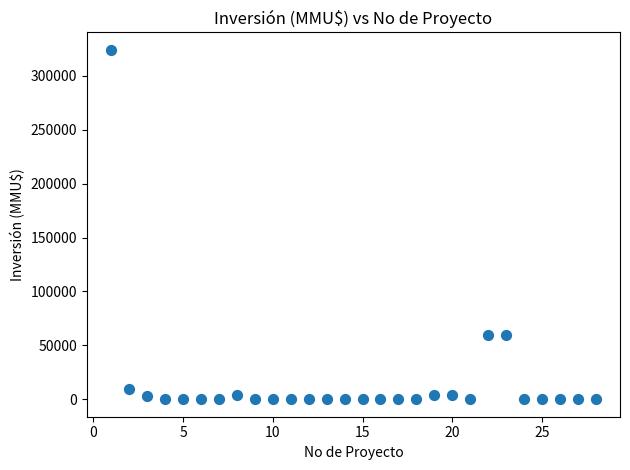

What is the range of X values (max minus min)?

27